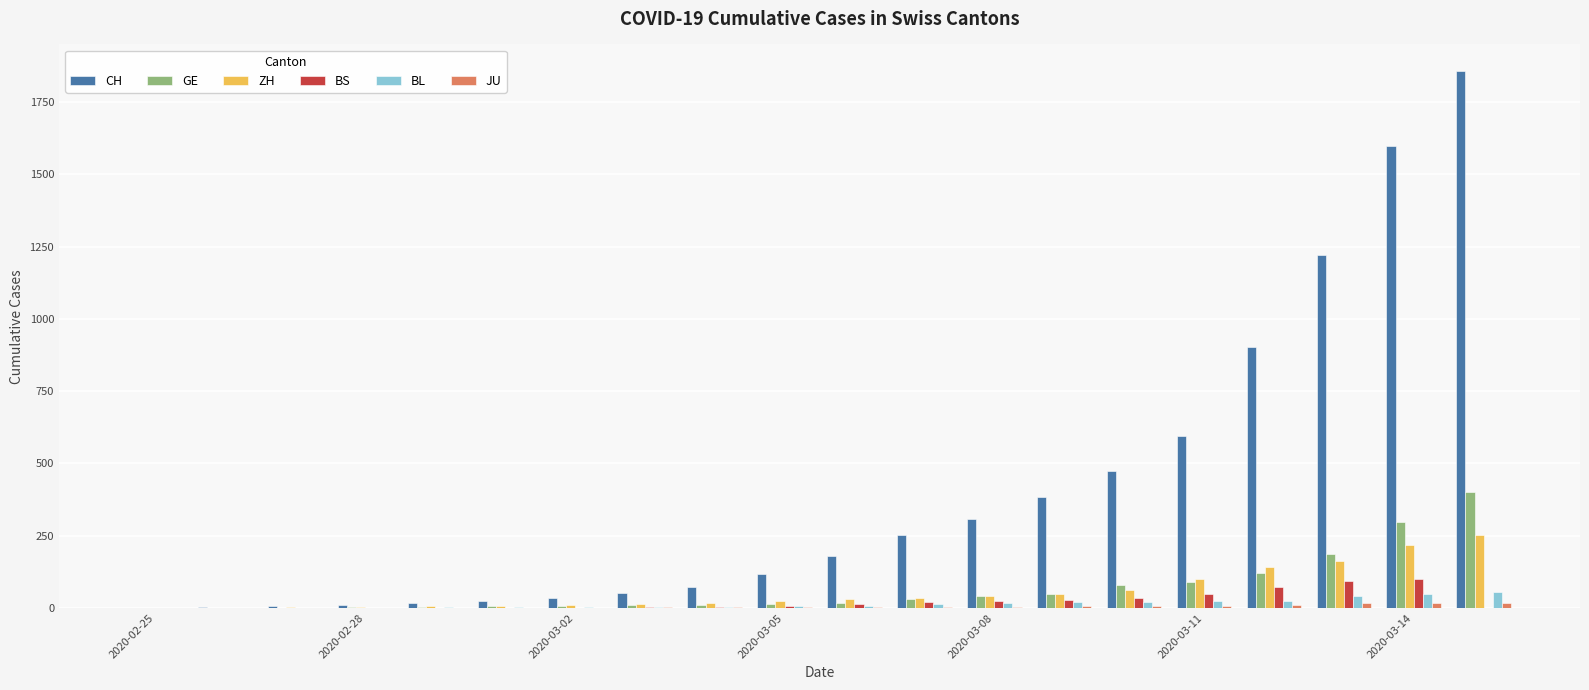

How many series are shown in this chart?

6